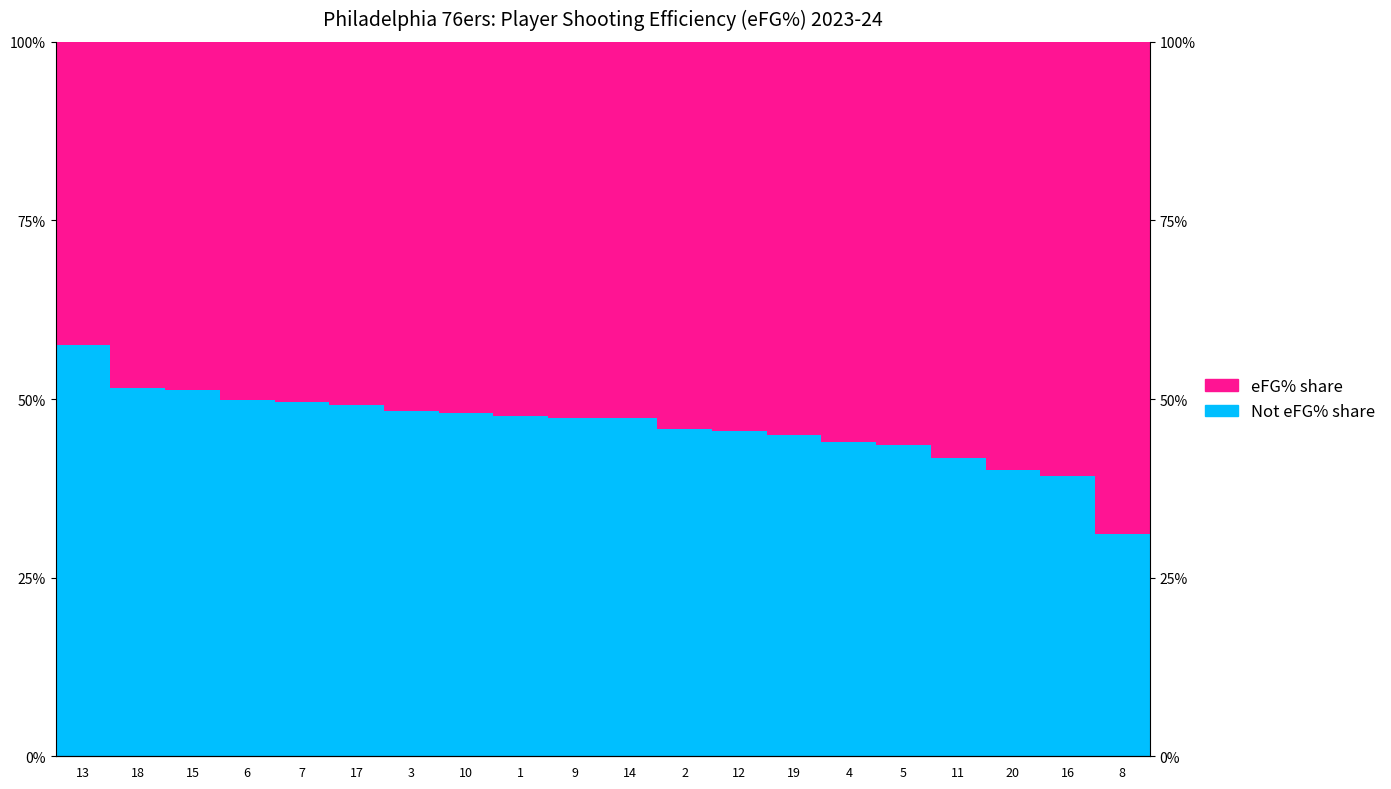

Which category has the lowest value in the Not top eFG% series?

8